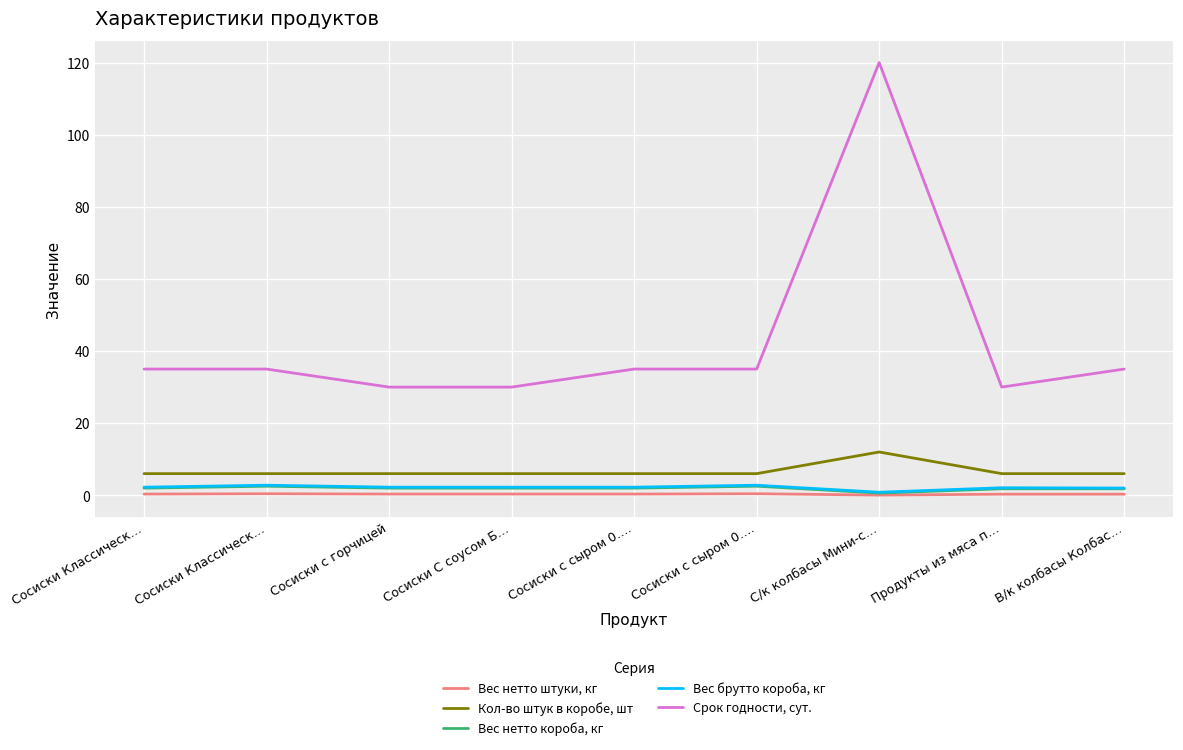

What are all the series names shown in the legend?

Вес нетто штуки, кг, Кол-во штук в коробе, шт, Вес нетто короба, кг, Вес брутто короба, кг, Срок годности, сут.